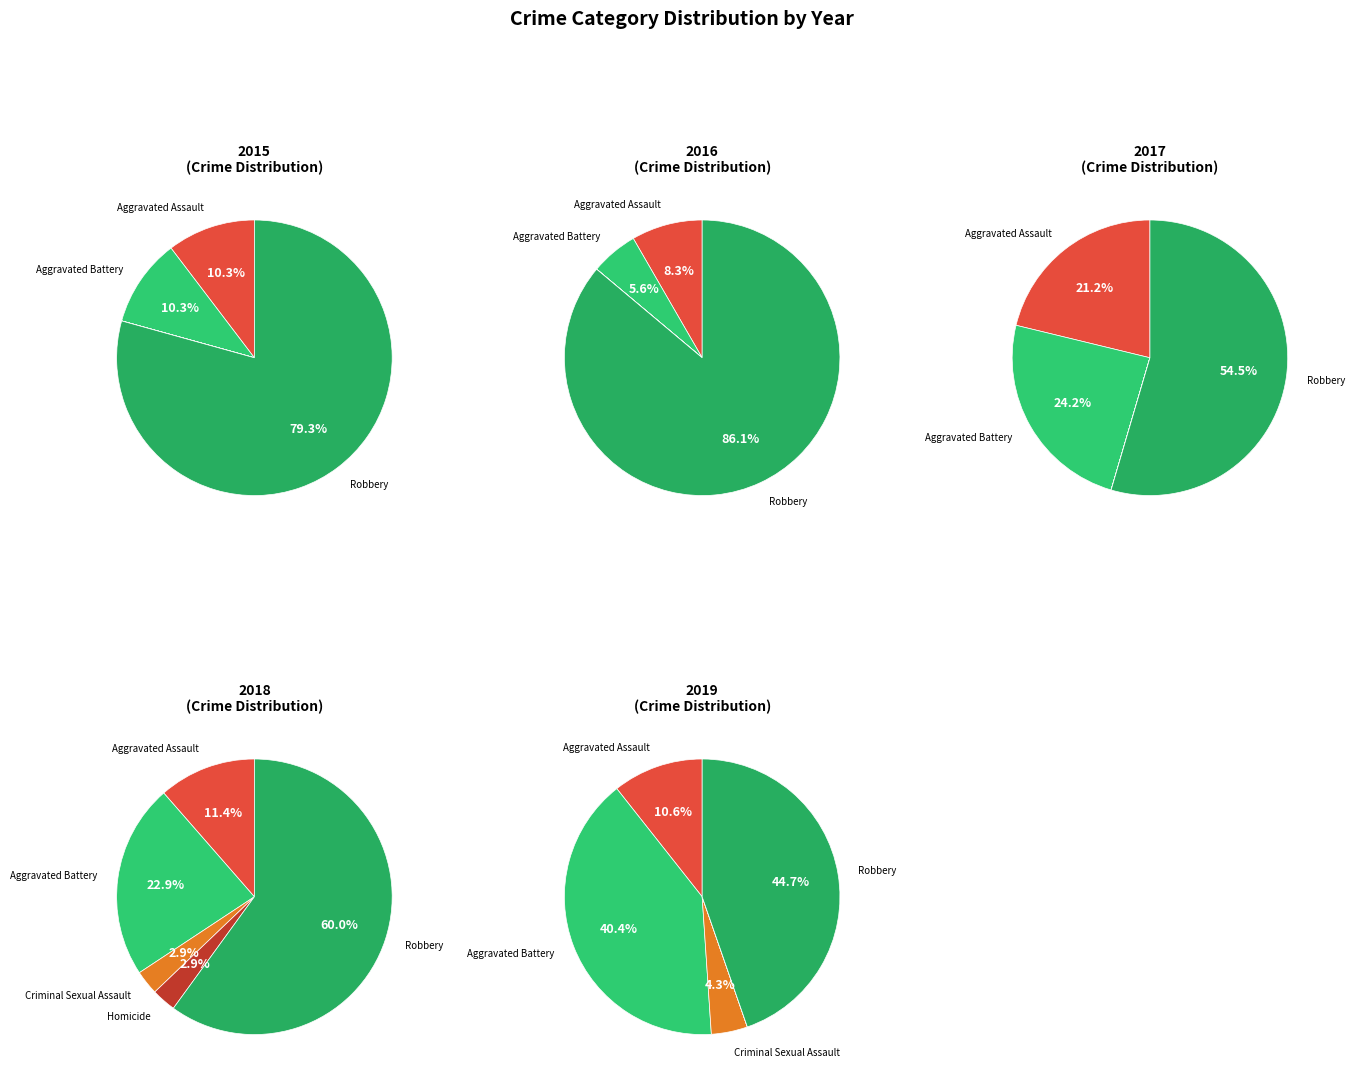

Which category has the biggest portion of the pie?

Robbery